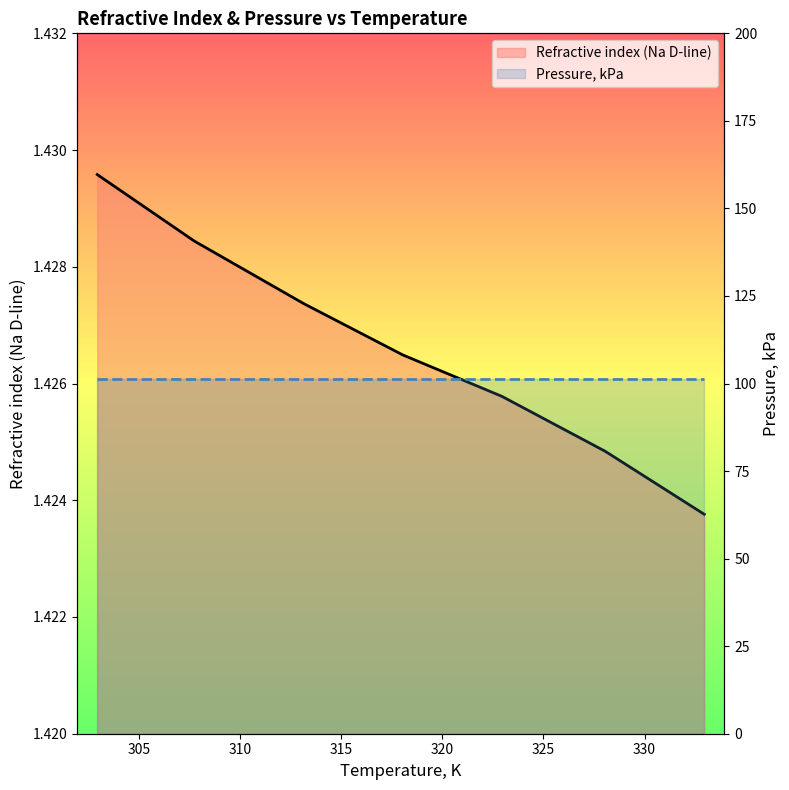

Rank the series by their maximum value, from lowest to highest.

Refractive index (Na D-line), Pressure, kPa